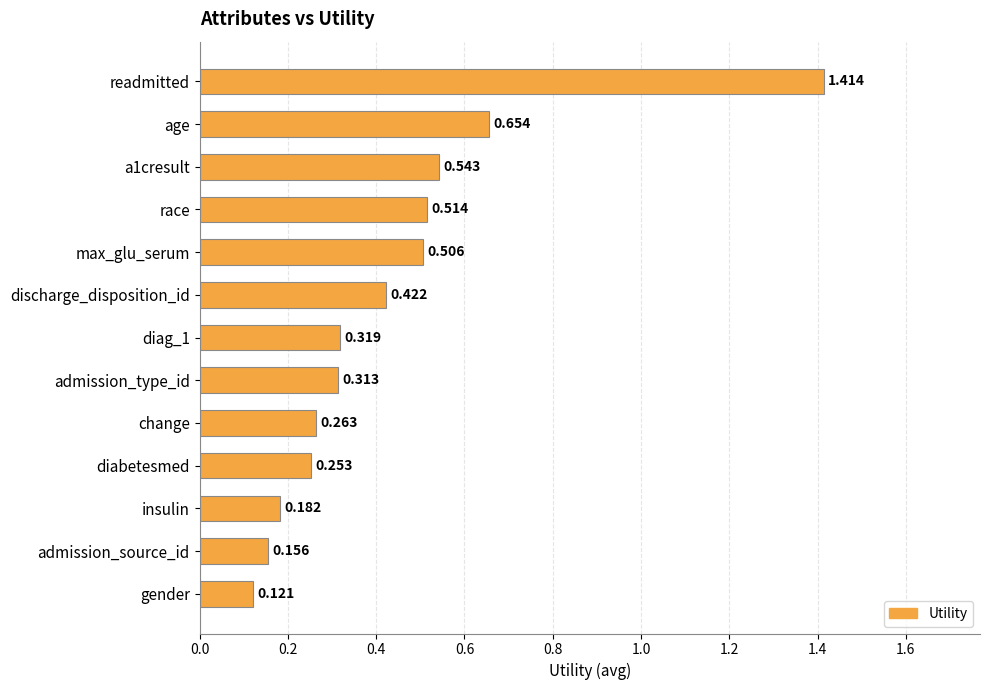

Between admission_source_id and readmitted, which is larger?

readmitted